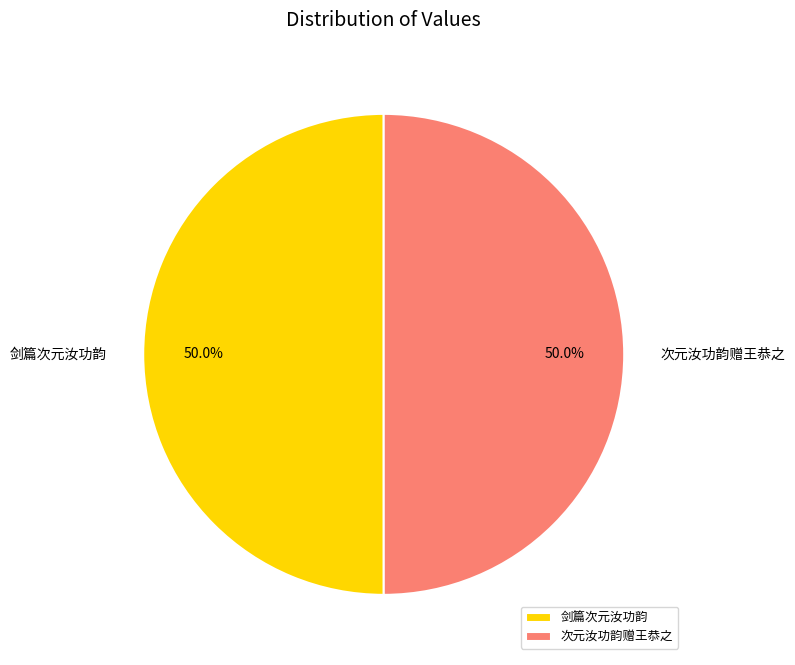

To the nearest percent, what is the difference between the largest and smallest slice percentages?

0%